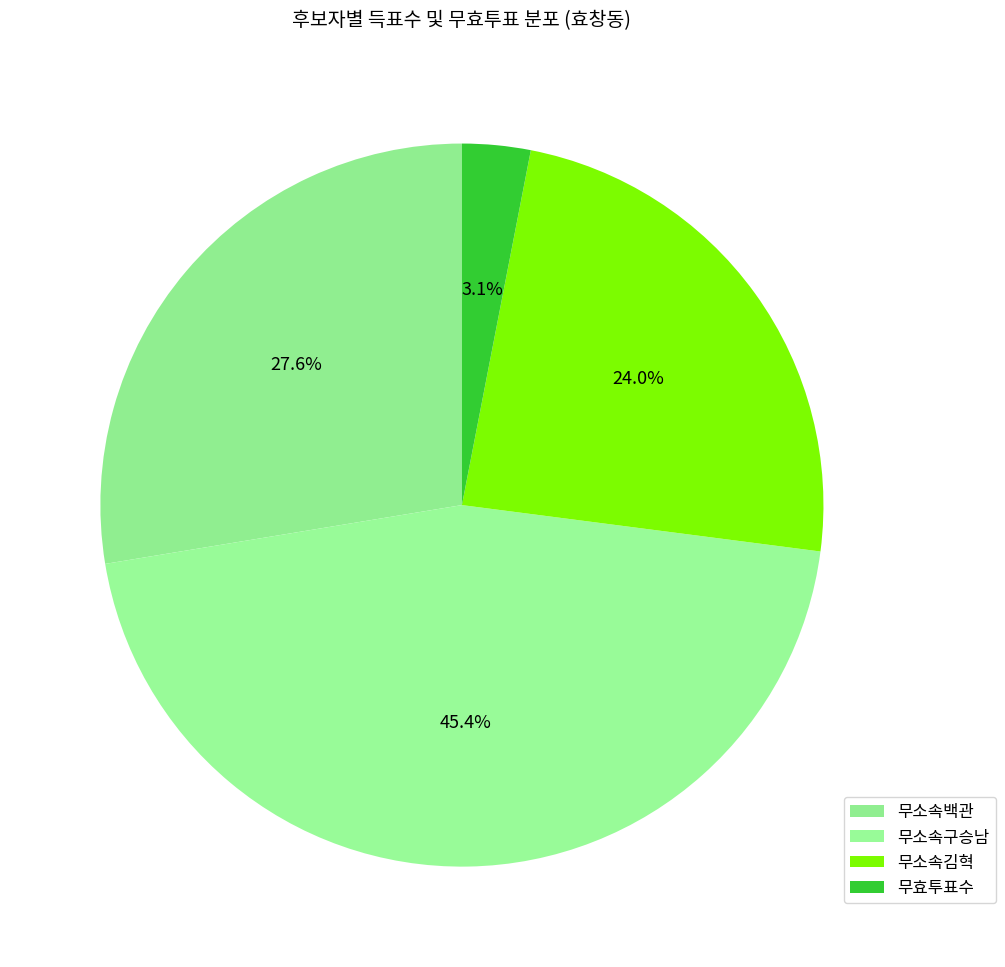

Does 무소속백관 represent more than half of the total?

No